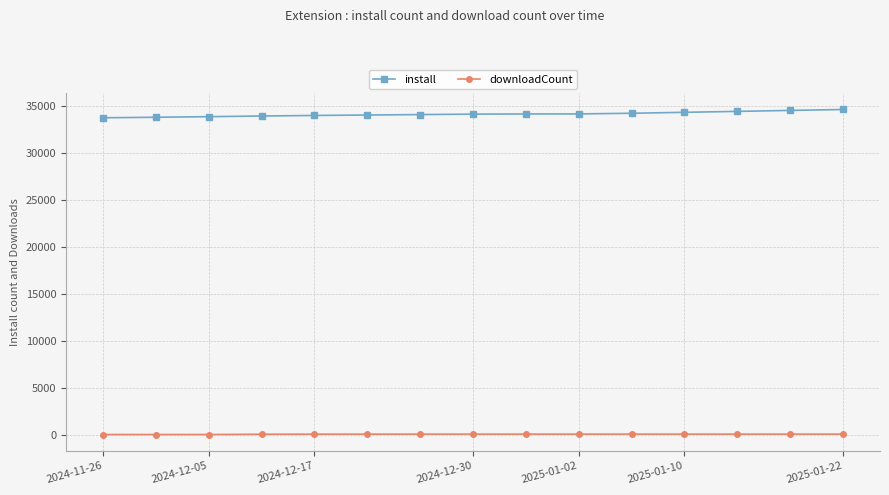

True or false: downloadCount and install intersect in this chart.

False